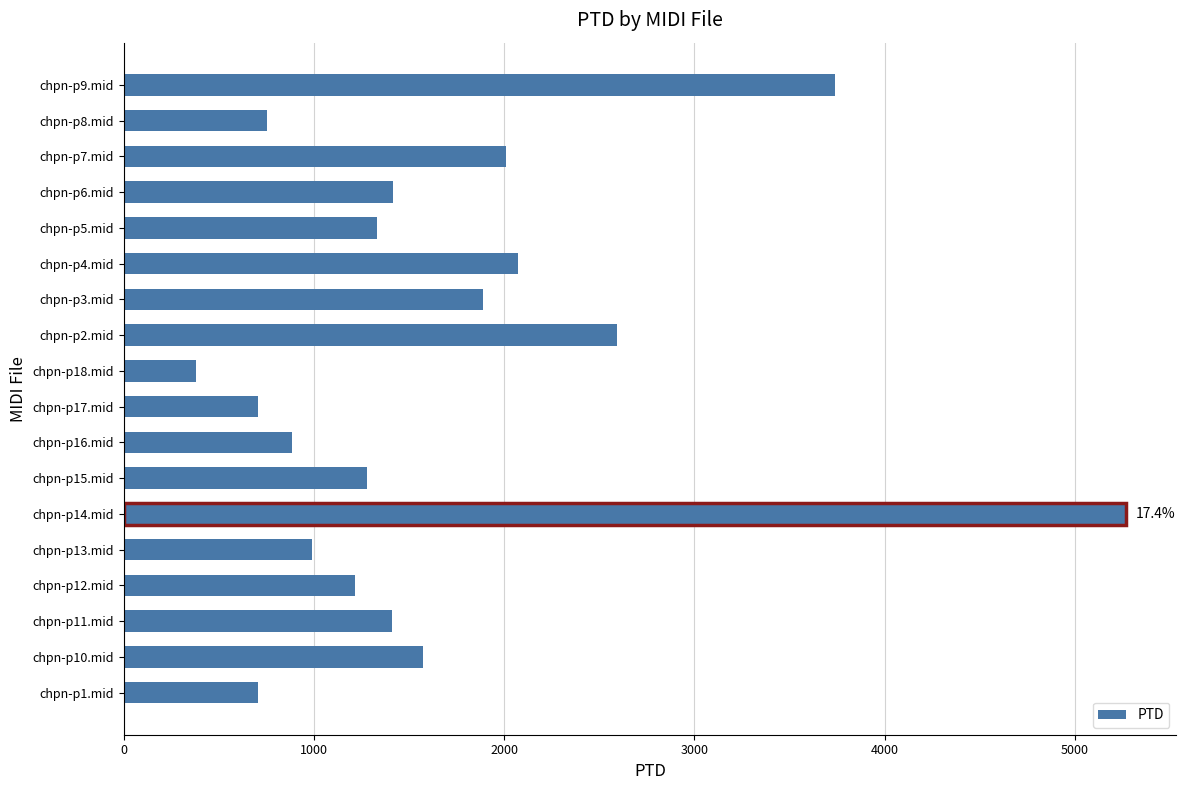

The value at chpn-p15.mid is 1278.1. True or false?

True